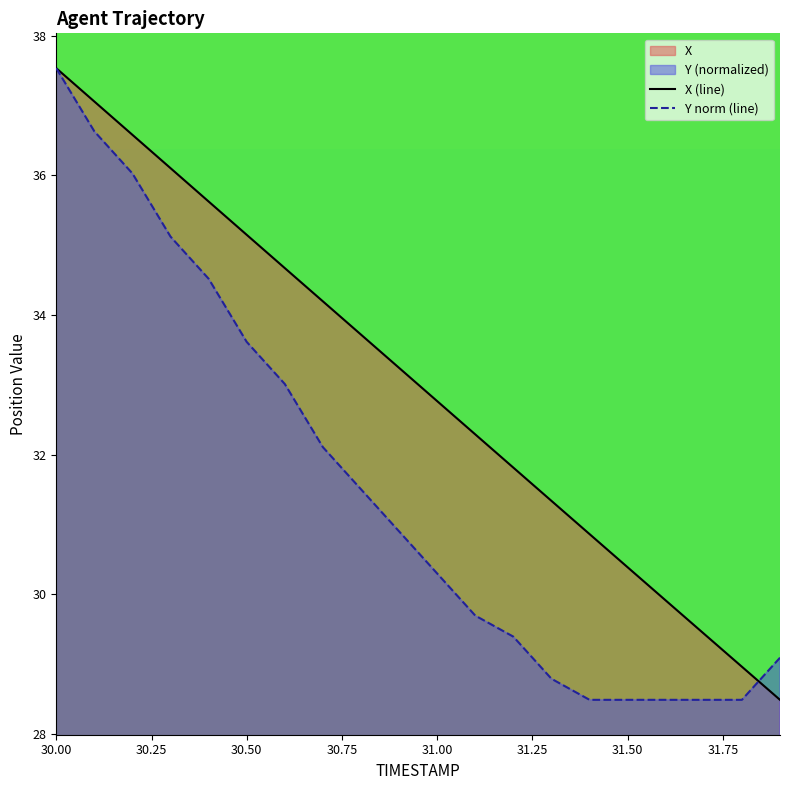

Rank the series at 30.0 from highest to lowest value.

X, Y